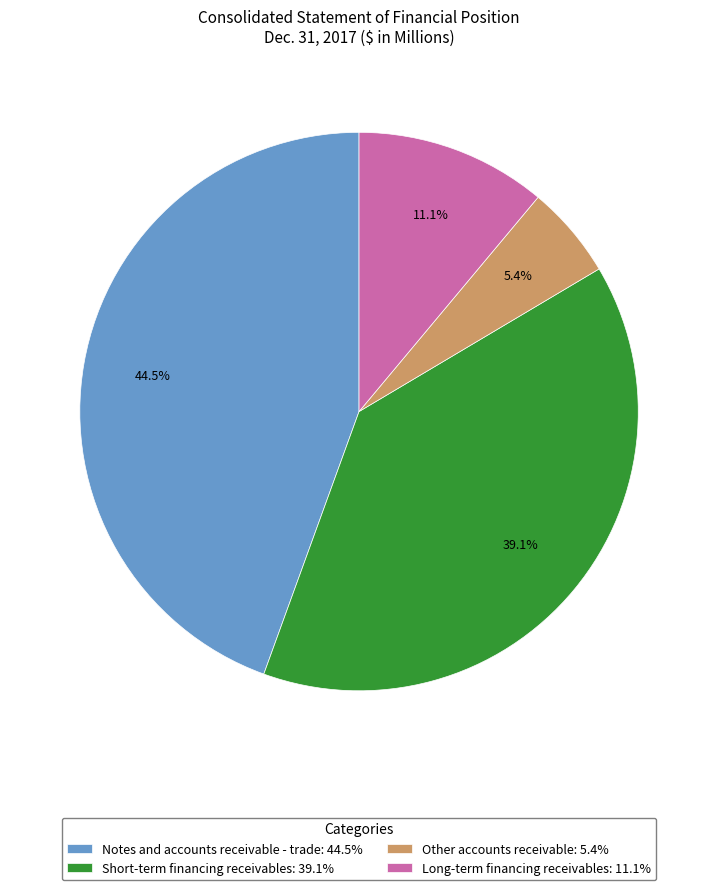

Does Short-term financing receivables represent more than half of the total?

No